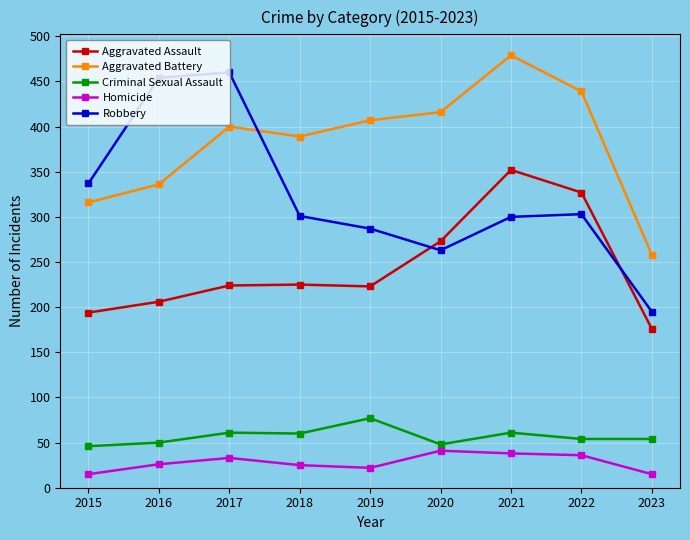

How many values in the Homicide series are below 26?

4